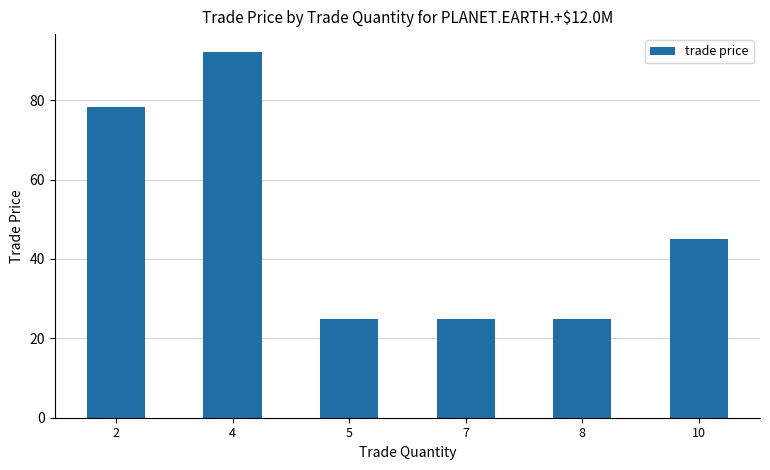

Is it true that the value at 10 is 45.0?

True